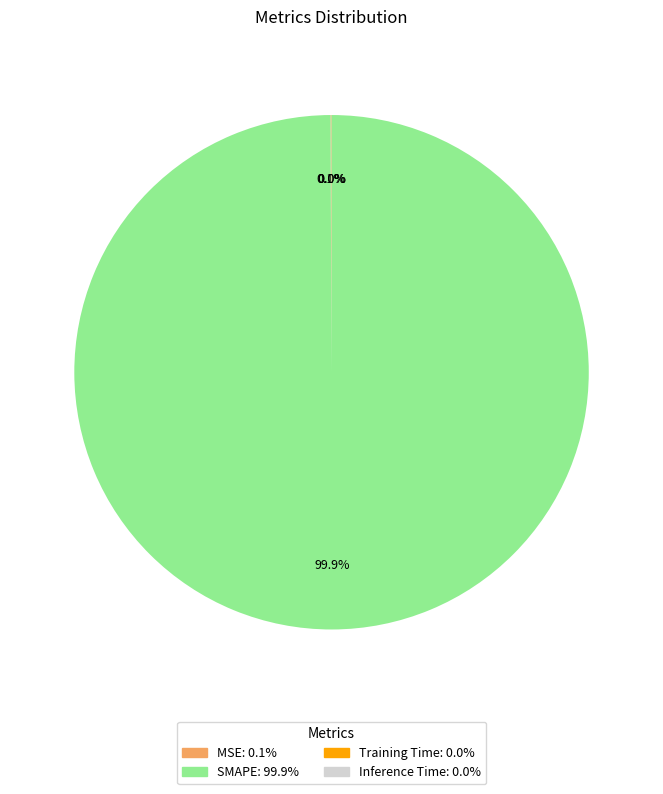

To the nearest percent, what is the difference between the largest and smallest slice percentages?

100%